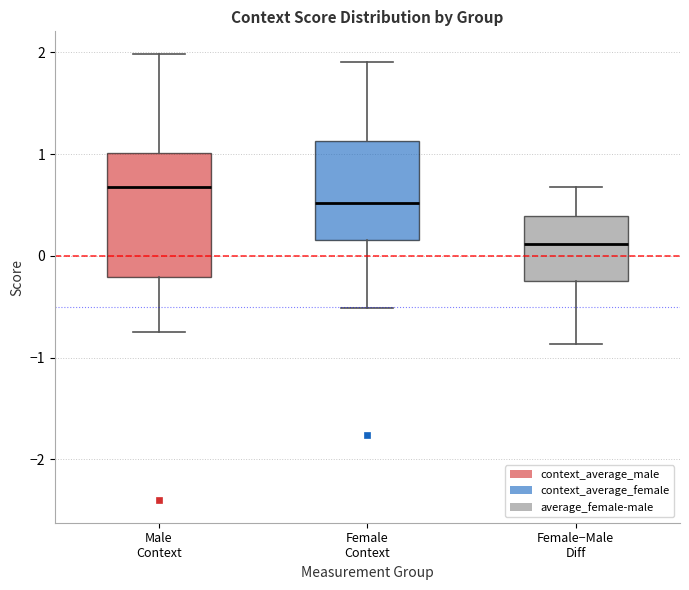

Comparing the boxes themselves (not the whiskers), which one is the tallest?

Male Context